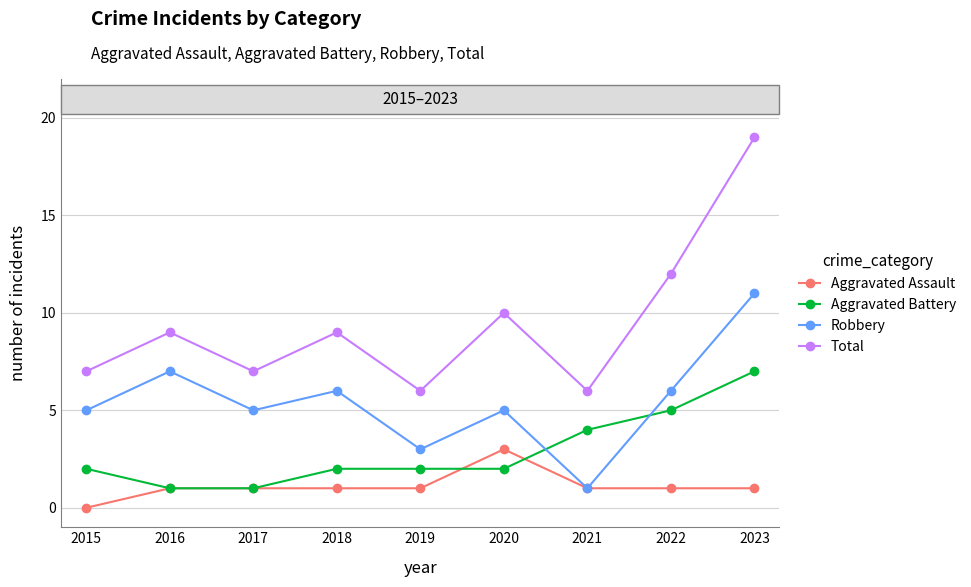

What is the greatest value displayed?

19